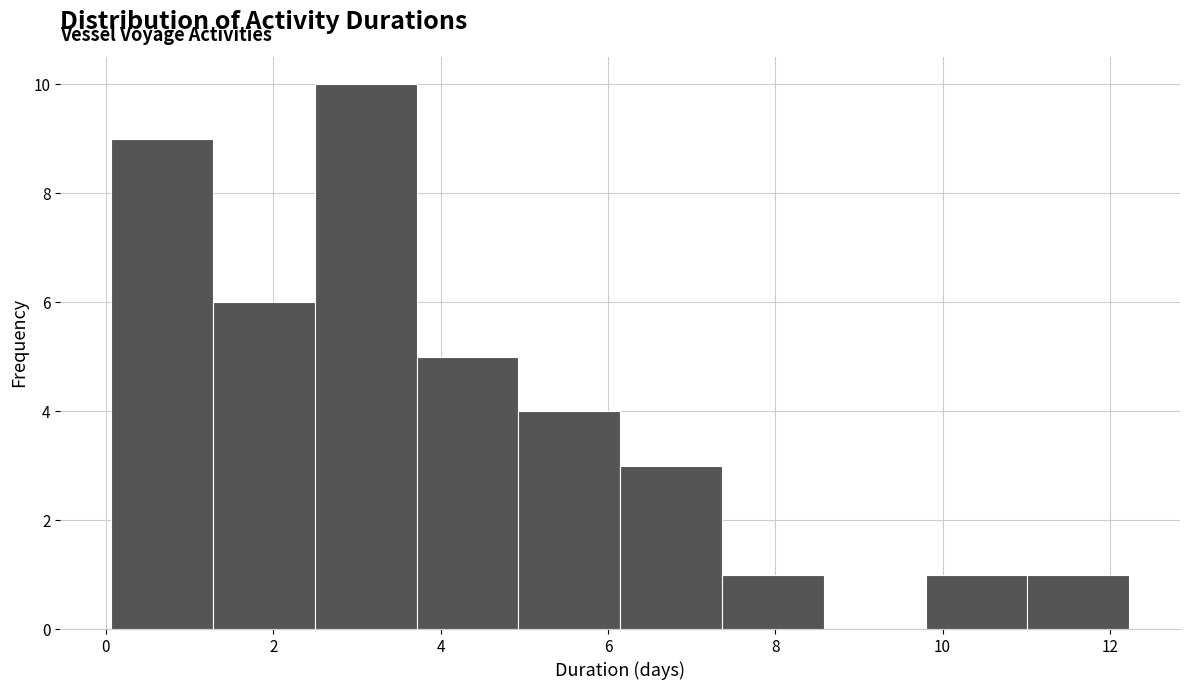

Over which range of the x-axis is the bar tallest?

2.4 to 3.8